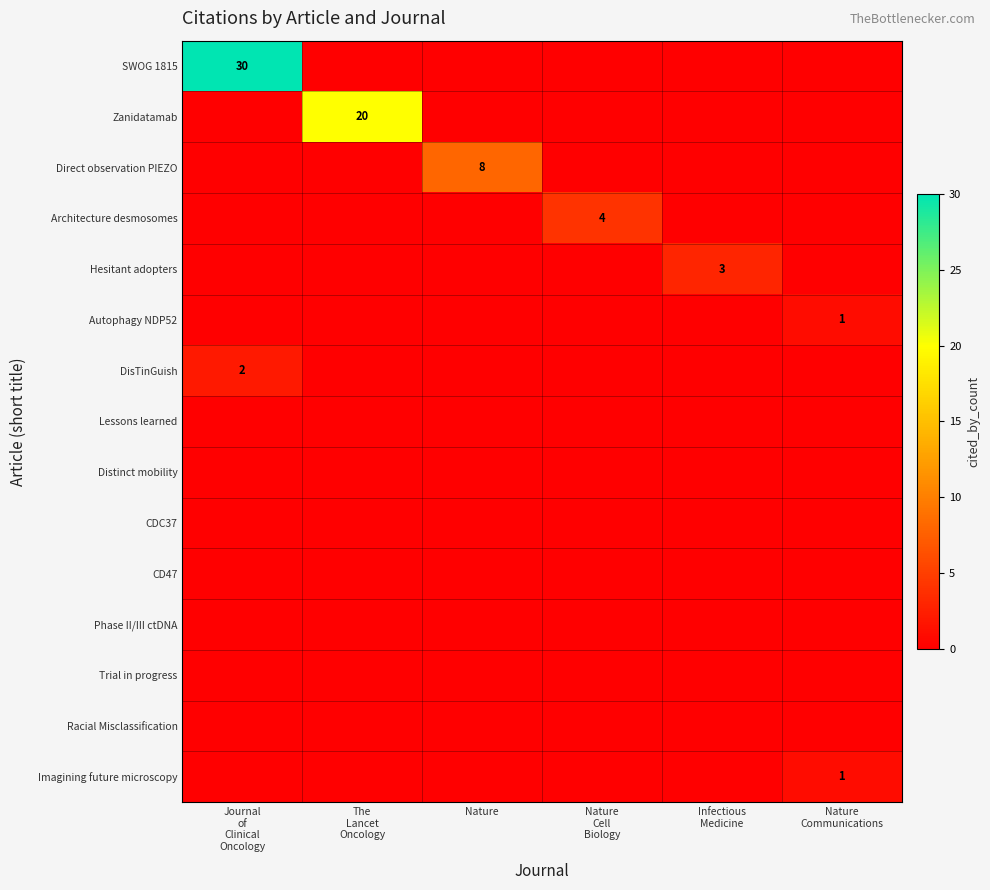

What is the spread (max minus min) of values at Nature?

8